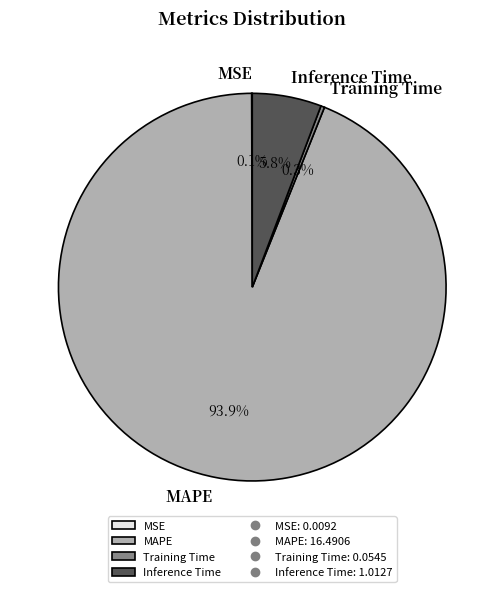

To the nearest percent, what percentage of the pie is Inference Time?

6%